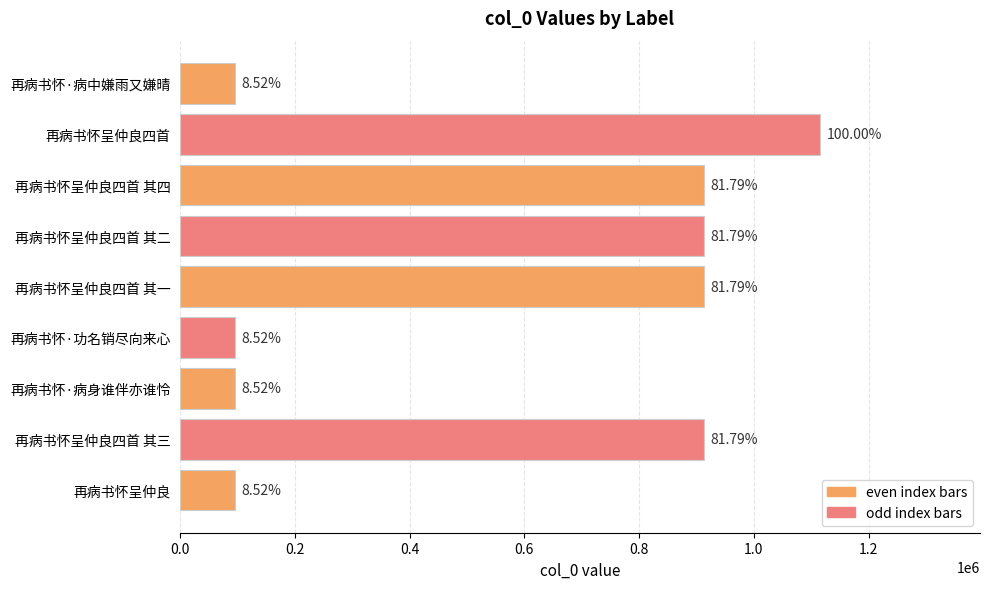

How many bars are there in total?

9